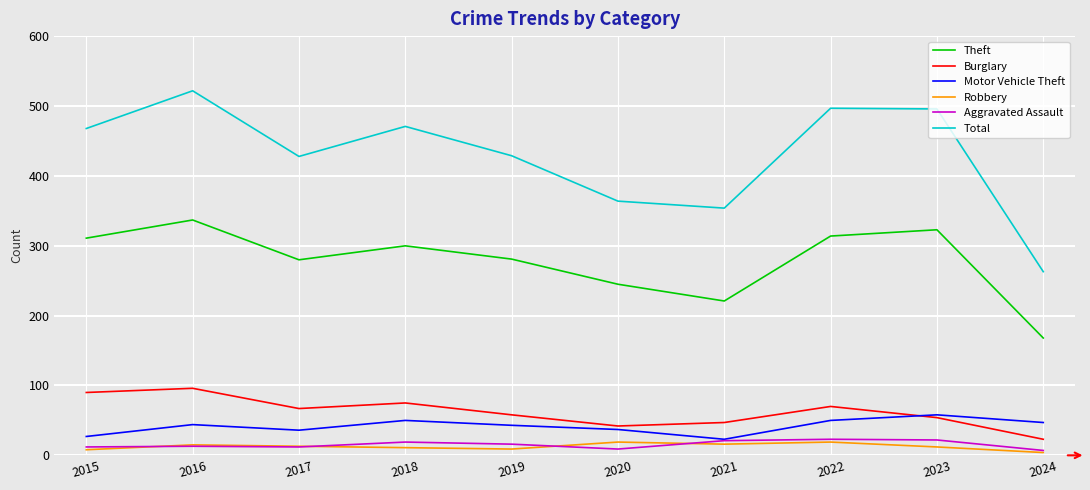

What is the sum of all Robbery values?

126